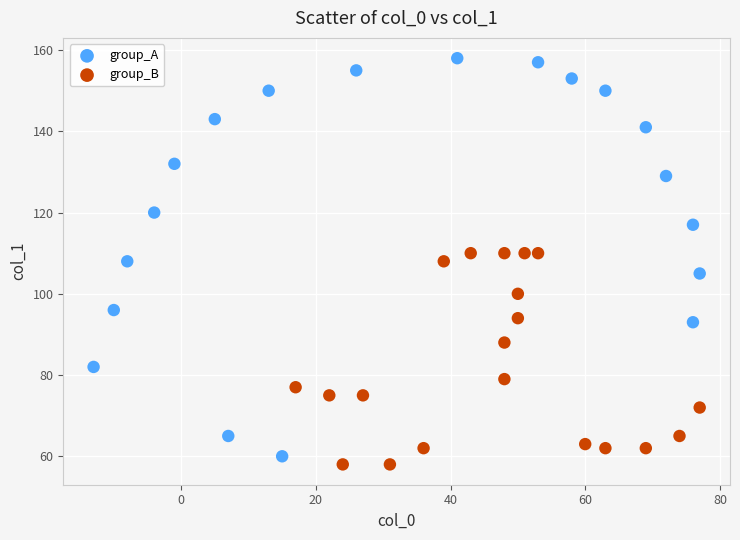

Which series reaches the maximum Y coordinate?

group_A